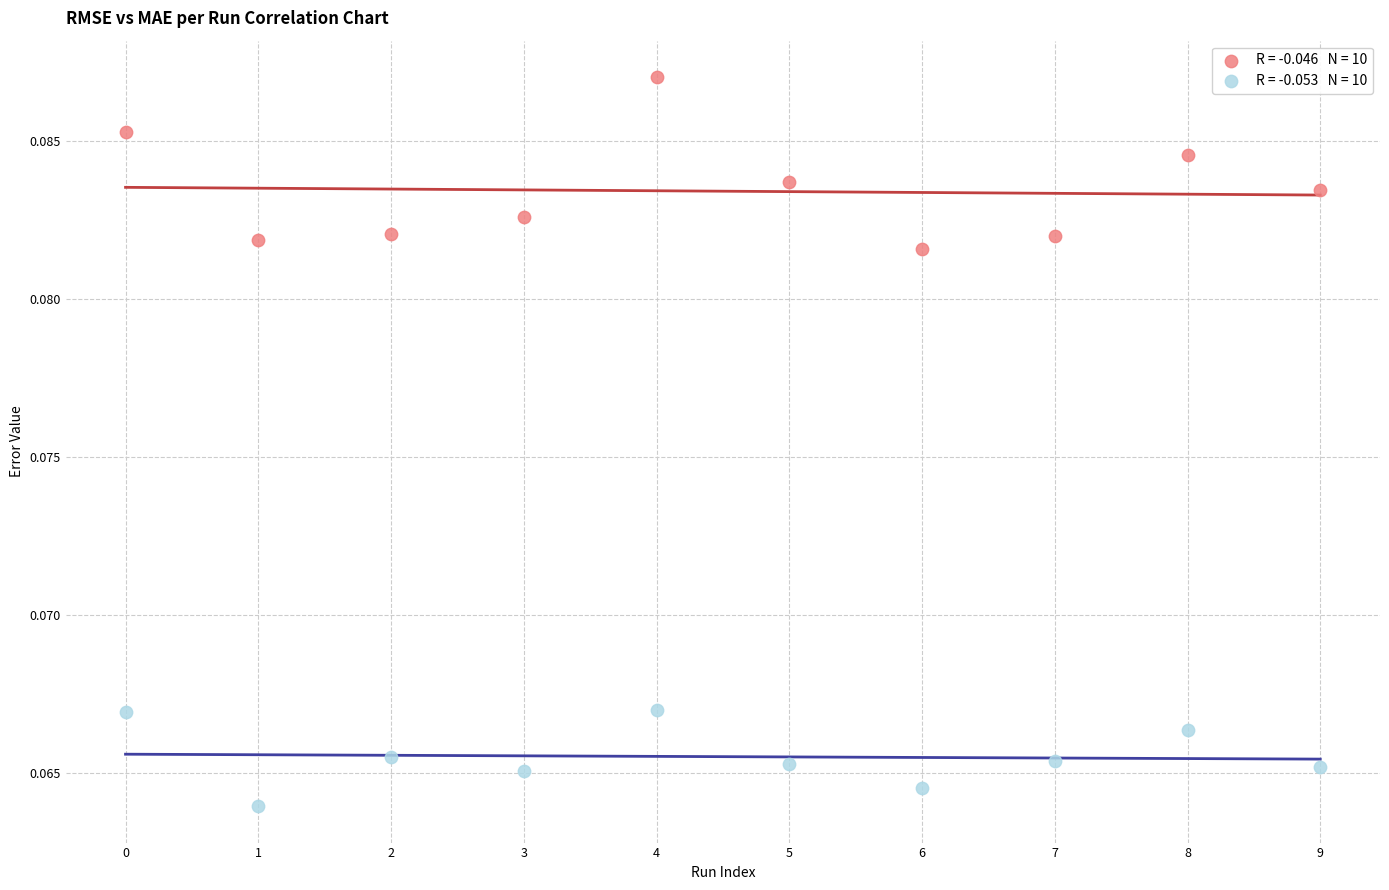

How many points are shown in the scatter plot?

20